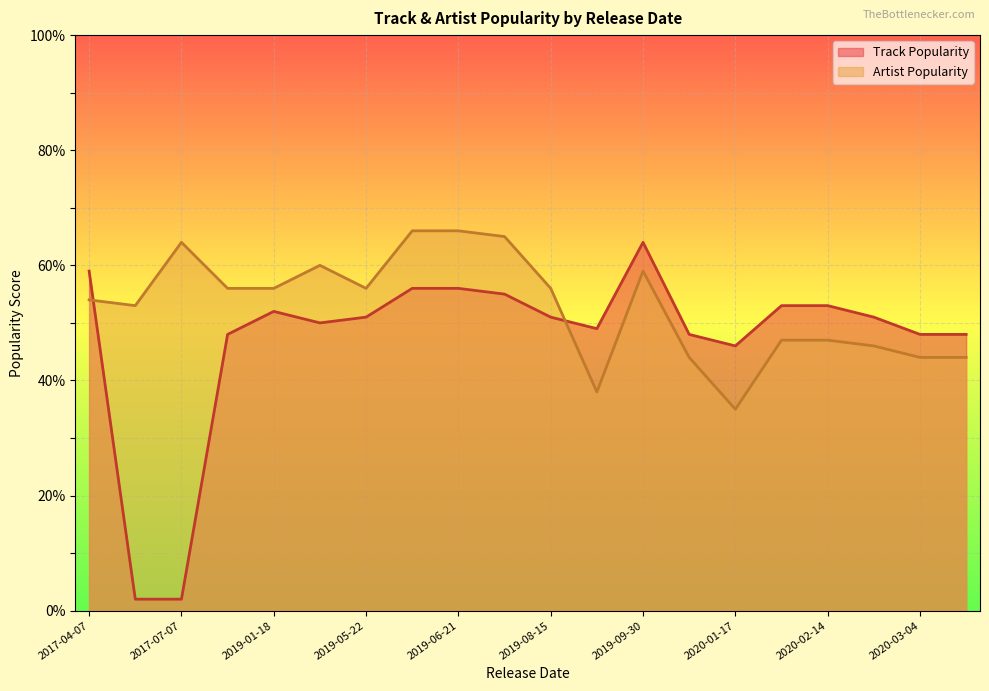

What is the highest value of the Track Popularity series?

64